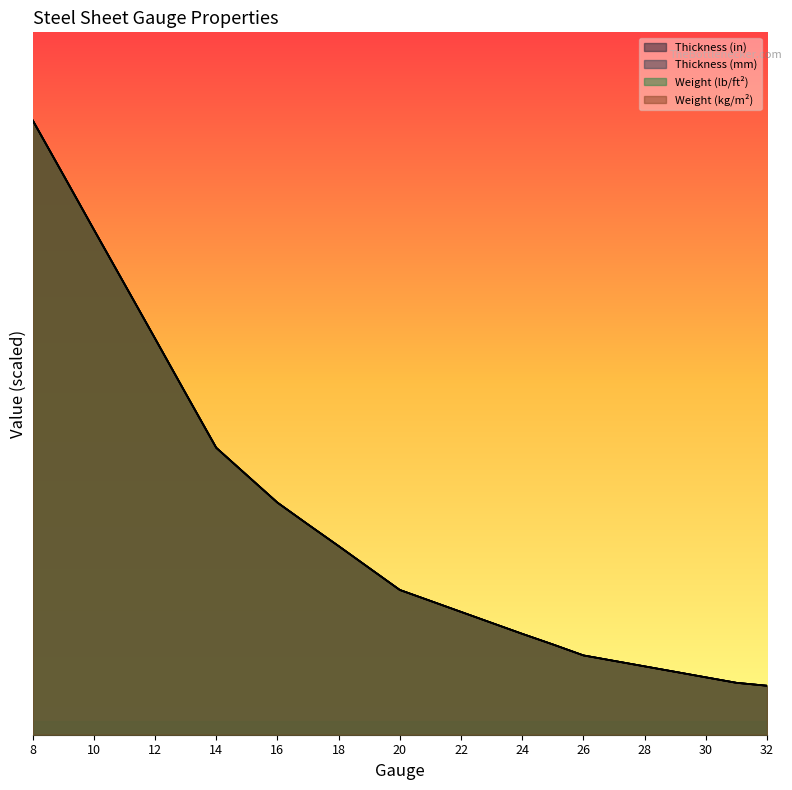

The Weight (lb/ft²) series shows 14.8 at 15. True or false?

True